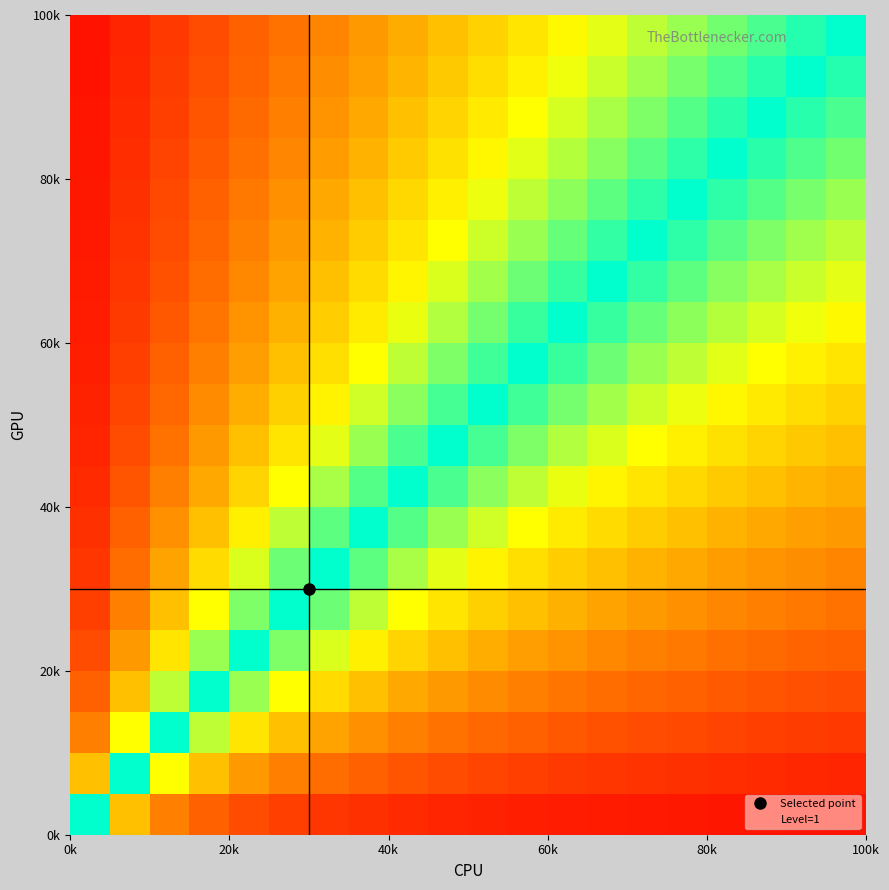

How many data points does each series have?

20